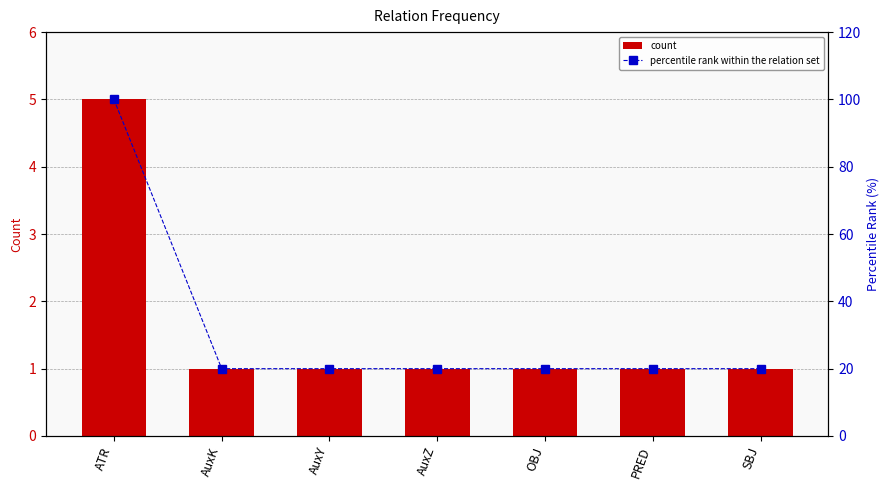

What is the difference between the maximum and minimum values in the percentile rank within the relation set series?

80